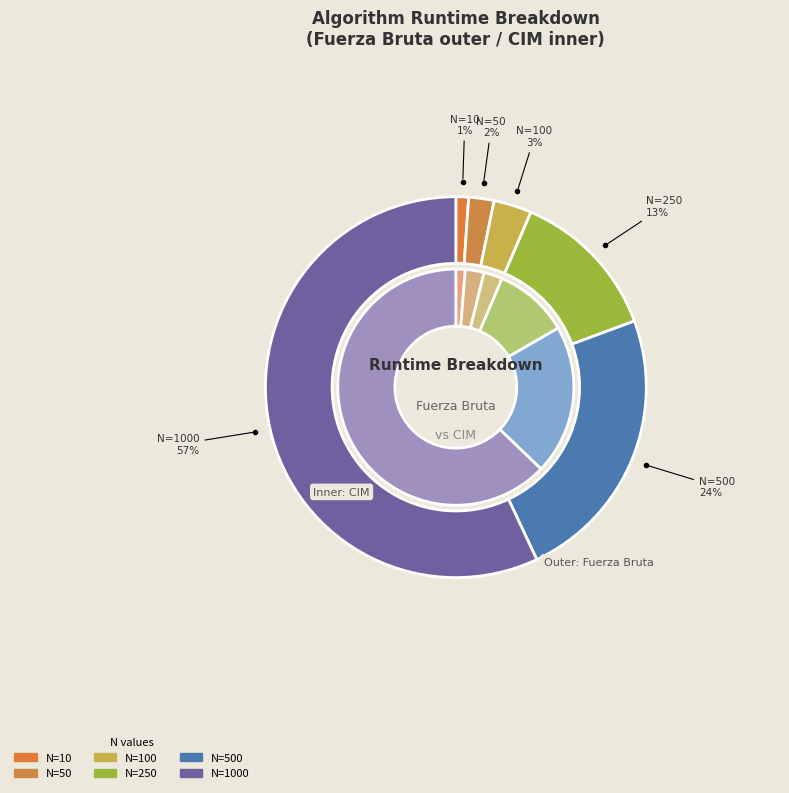

Does 1000 account for over 50% of the chart?

Yes